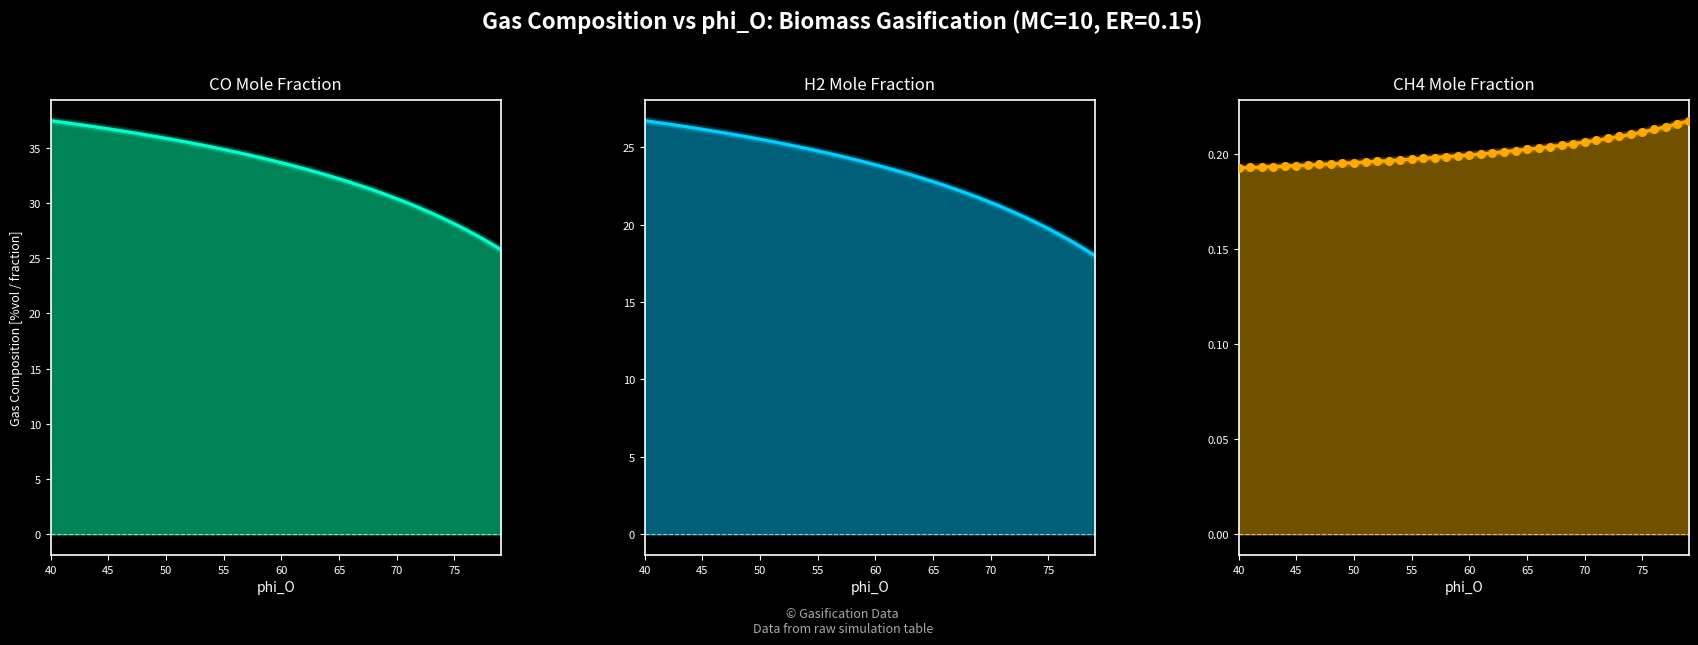

Which series reaches the minimum Y coordinate?

CH4